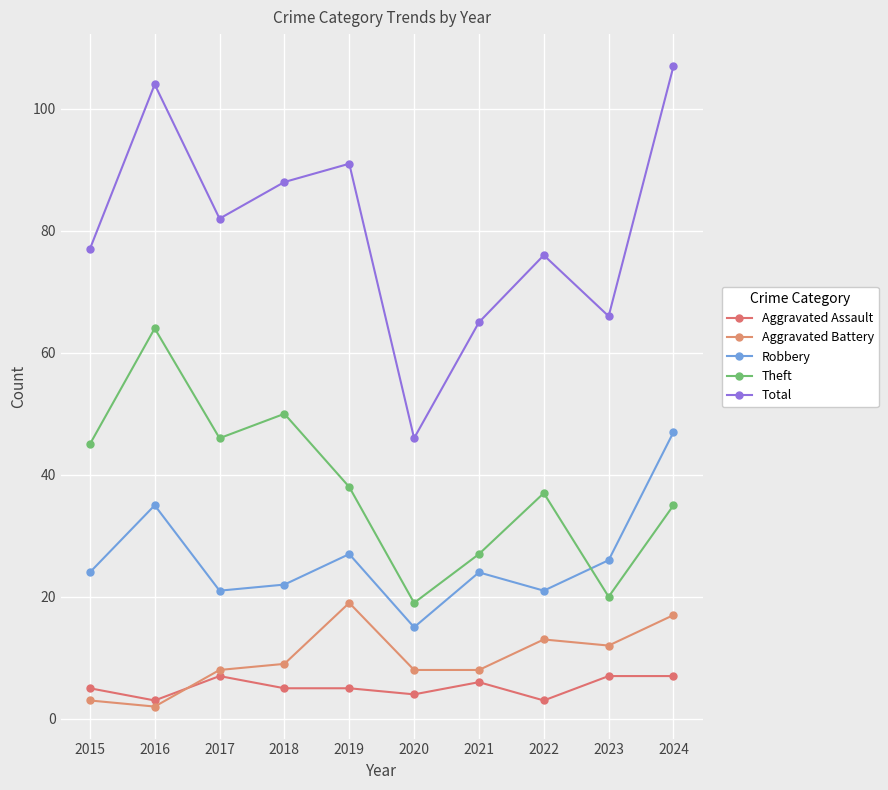

In Theft, how many points are higher than both neighbors (excluding endpoints)?

3